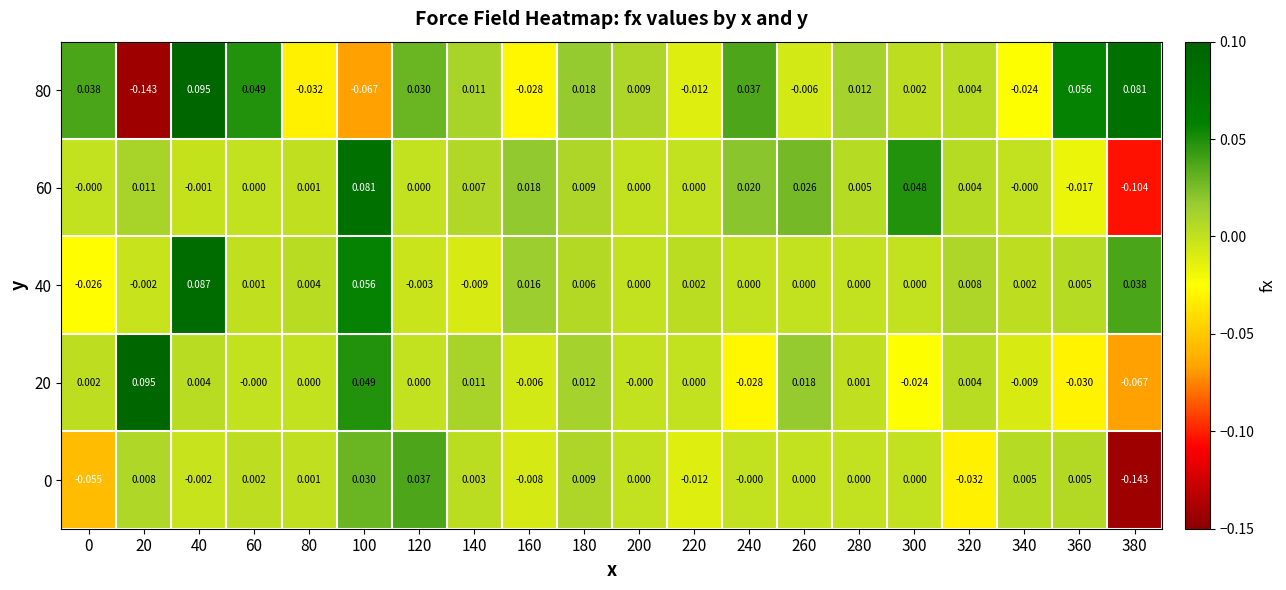

What is the highest value of the 60 series?

0.1